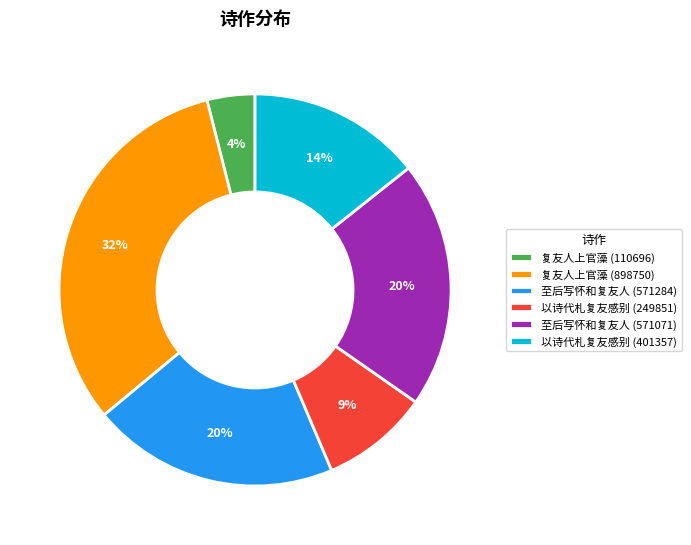

Count the number of slices in the pie.

6